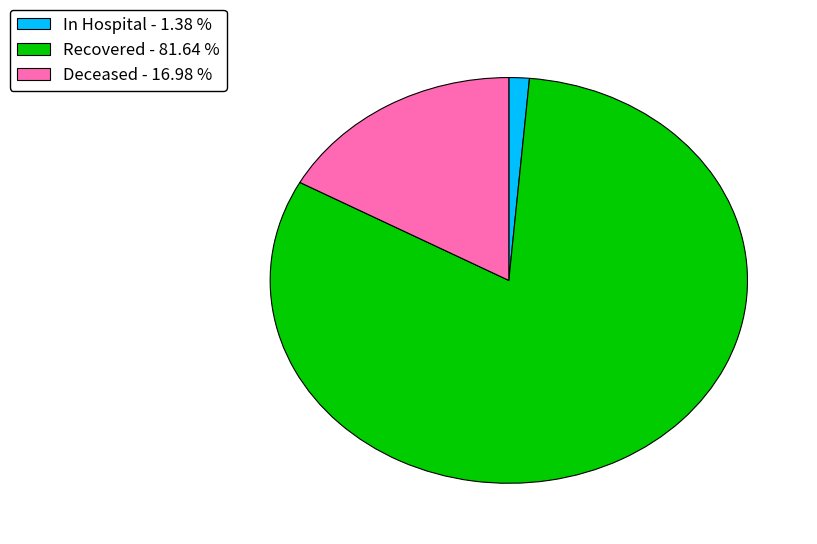

Approximately how many times larger is the value at Recovered - 81.64 % compared to In Hospital - 1.38 %?

59.1